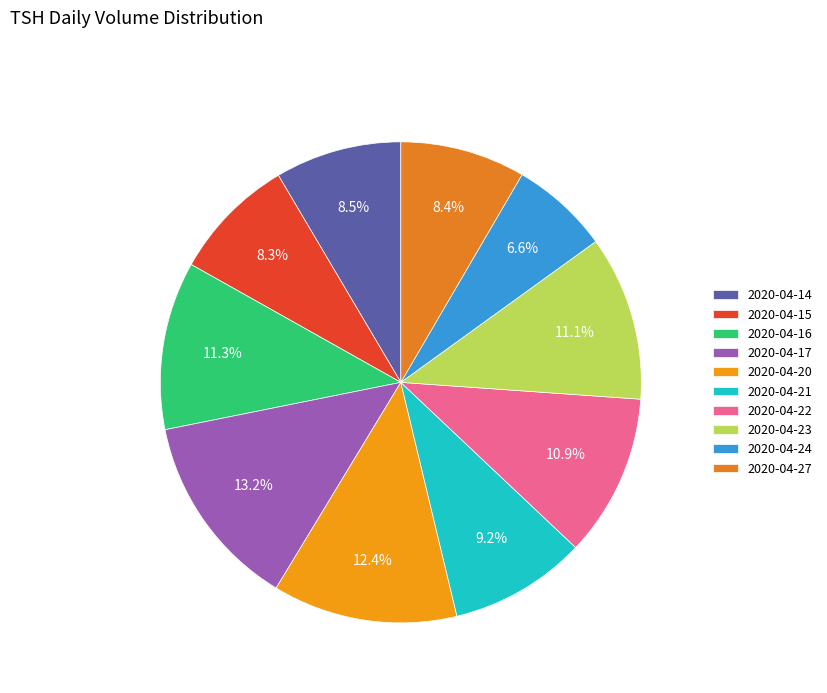

Approximately how many times larger is the value at 2020-04-21 compared to 2020-04-20?

0.7